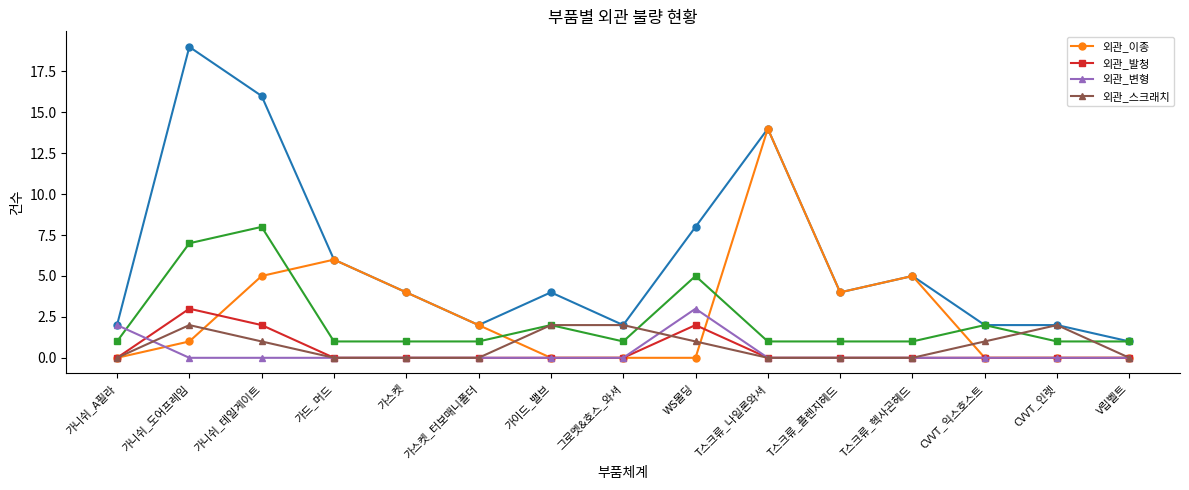

At which label is 외관_이종 closest to 7?

가드_머드